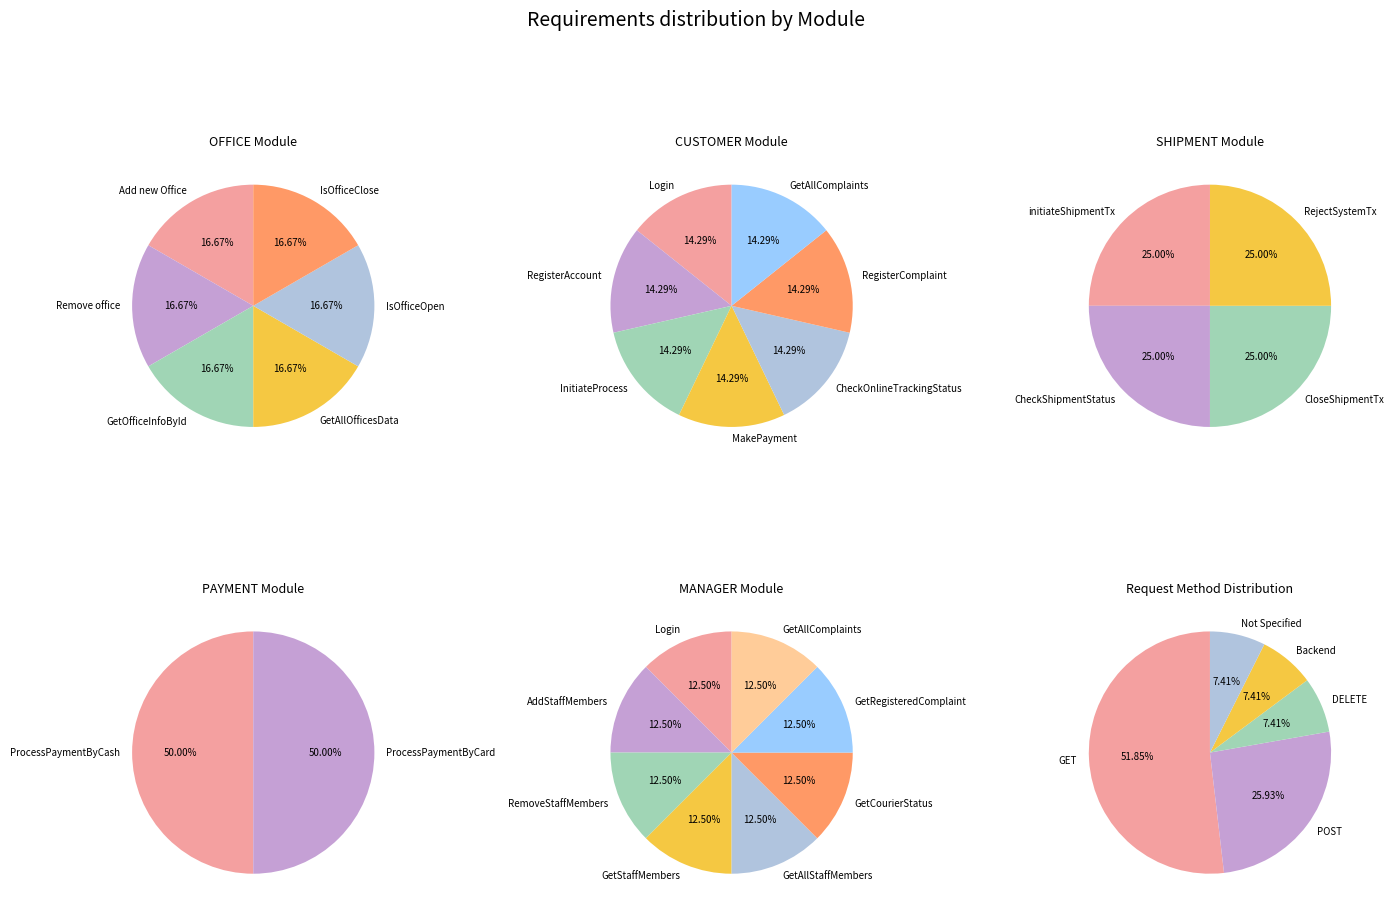

Do OFFICE and SHIPMENT together represent more than half of the pie?

No